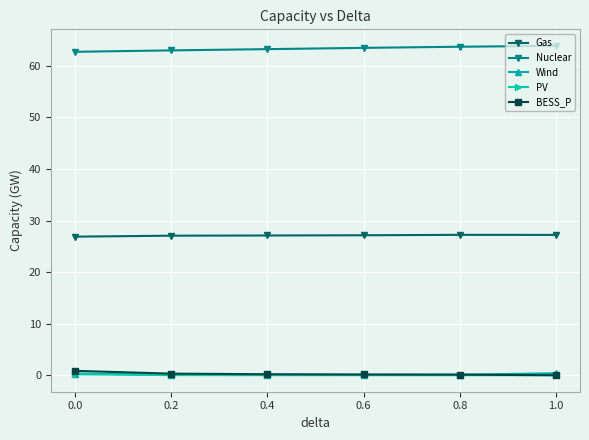

True or false: Wind and PV cross at least once.

False